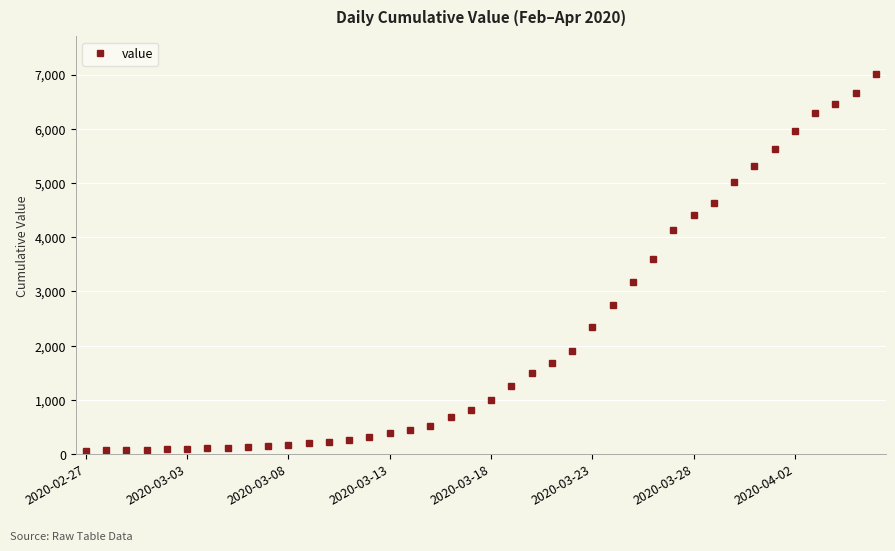

What is the average value?

2143